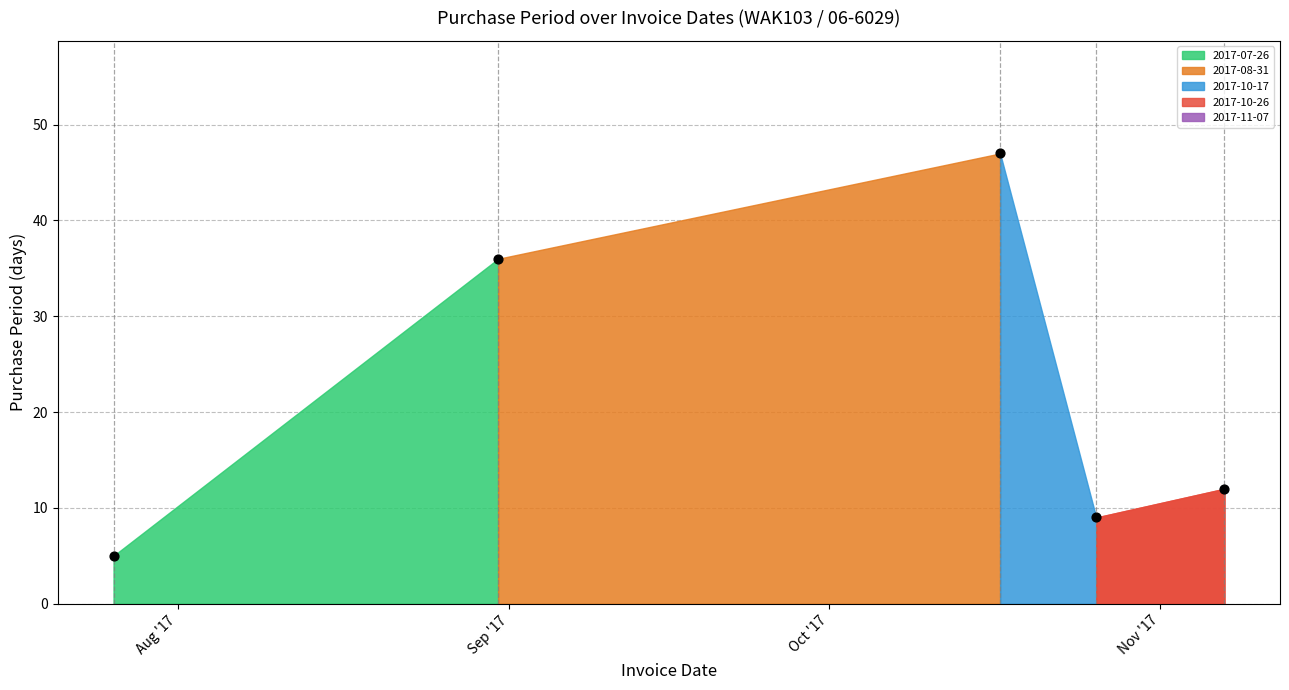

What is the range of Y values (max minus min)?

42